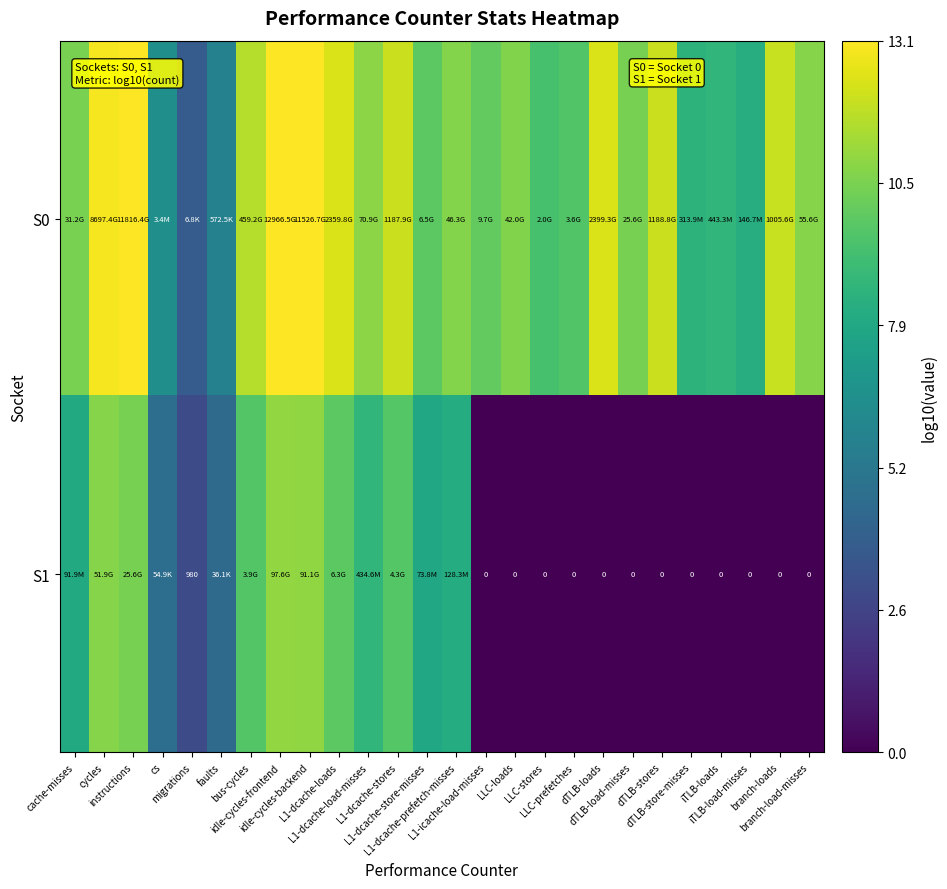

Between L1-dcache-loads and L1-dcache-store-misses, which series saw the biggest shift?

S0